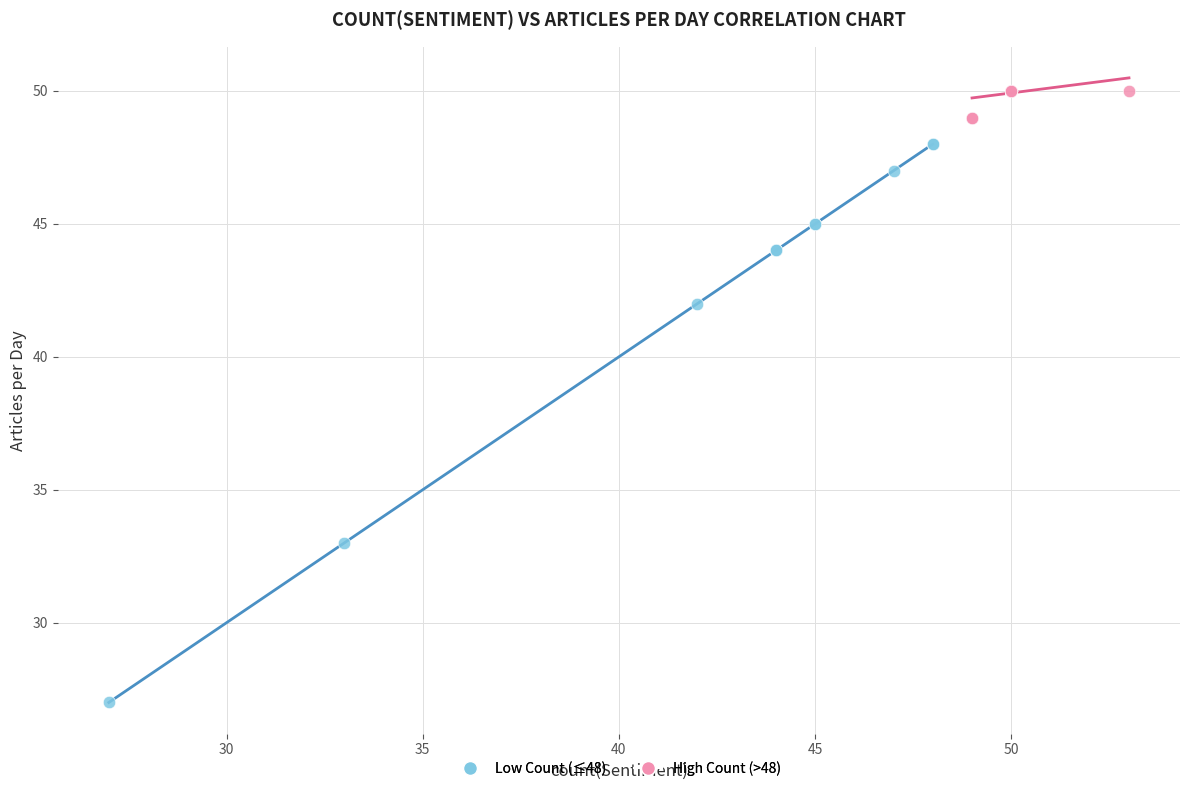

Which series has the largest Y range (max minus min)?

Low Count (≤48)